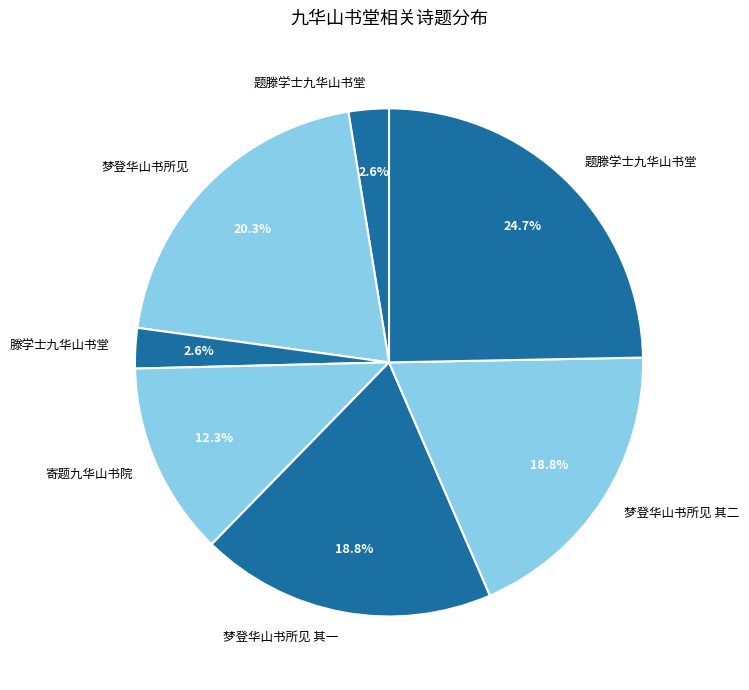

Count the number of slices in the pie.

7